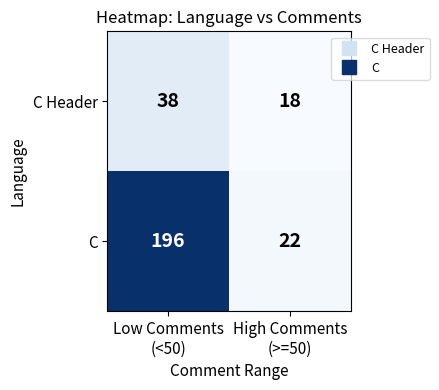

Reading left to right, what are all the values shown in this chart?

C Header: 38	18
C: 196	22